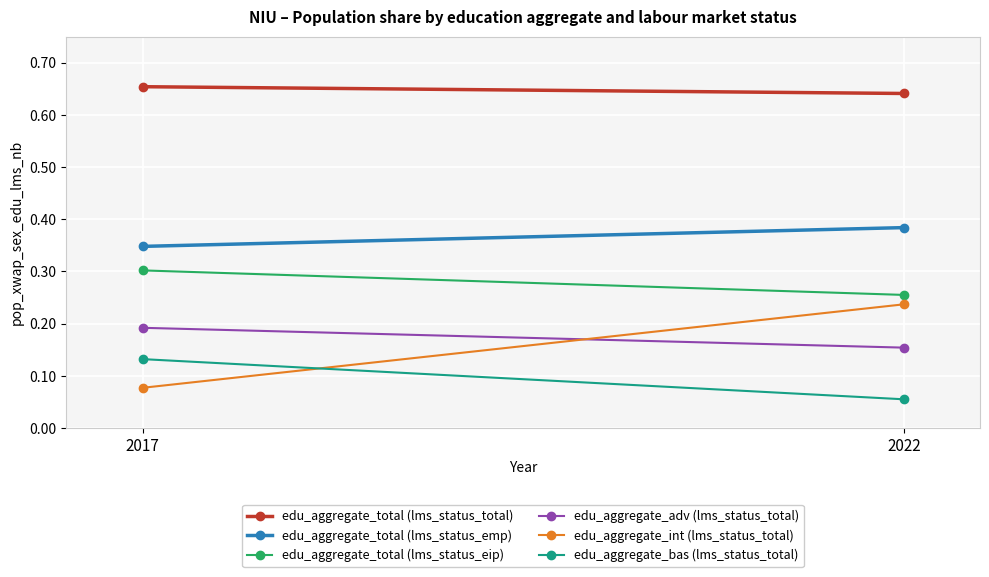

Rank the series at 2017 from lowest to highest value.

edu_aggregate_int (lms_status_total), edu_aggregate_bas (lms_status_total), edu_aggregate_adv (lms_status_total), edu_aggregate_total (lms_status_eip), edu_aggregate_total (lms_status_emp), edu_aggregate_total (lms_status_total)